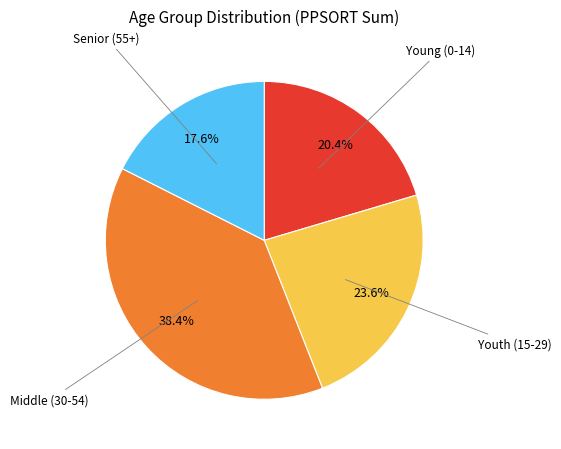

Is there any slice that represents more than half of the pie?

No